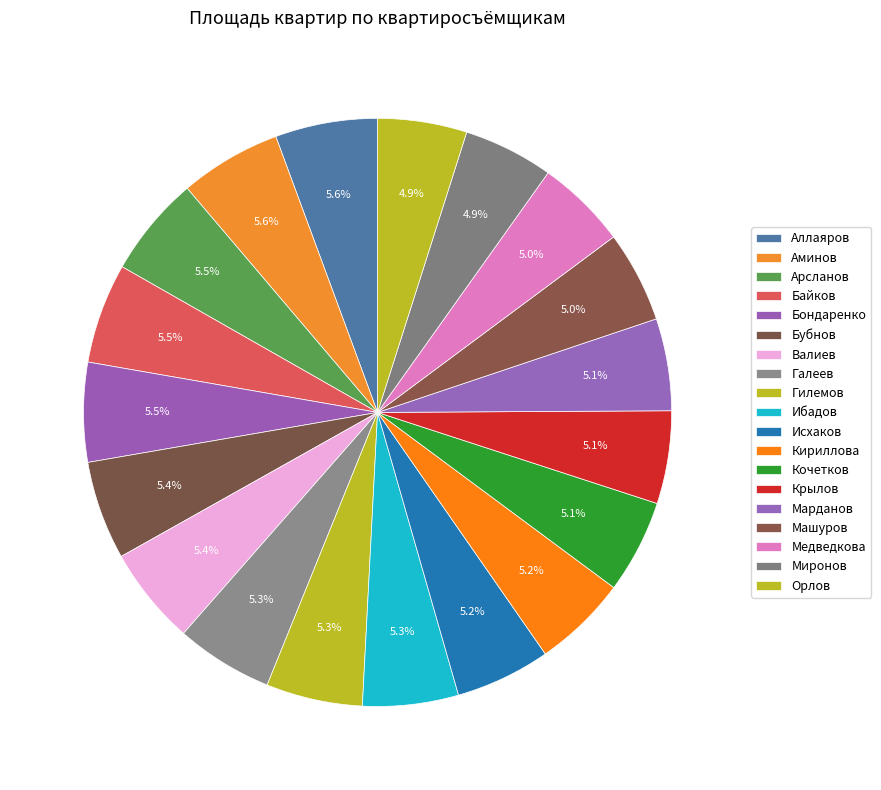

Count the number of slices in the pie.

19